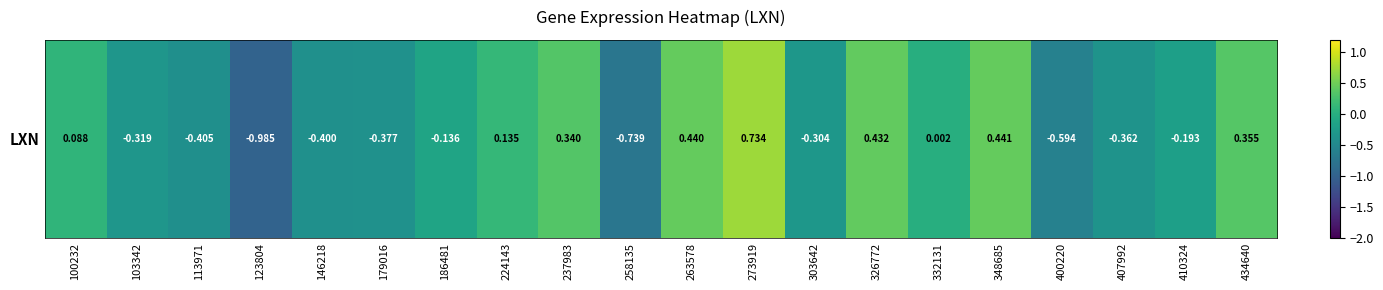

List the labels in order of value, largest first.

273919, 348685, 263578, 326772, 434640, 237983, 224143, 100232, 332131, 186481, 410324, 303642, 103342, 407992, 179016, 146218, 113971, 400220, 258135, 123804